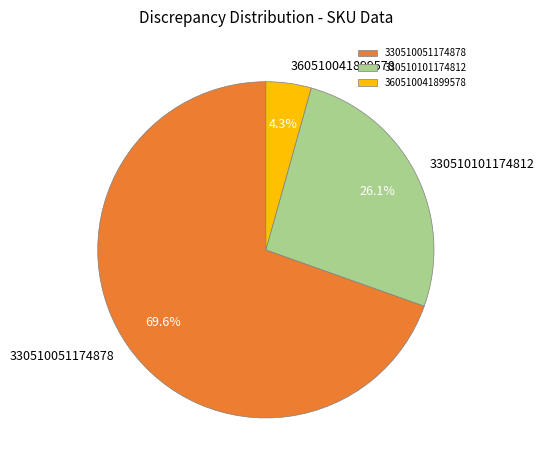

Rank the categories by value from lowest to highest.

360510041899578, 330510101174812, 330510051174878